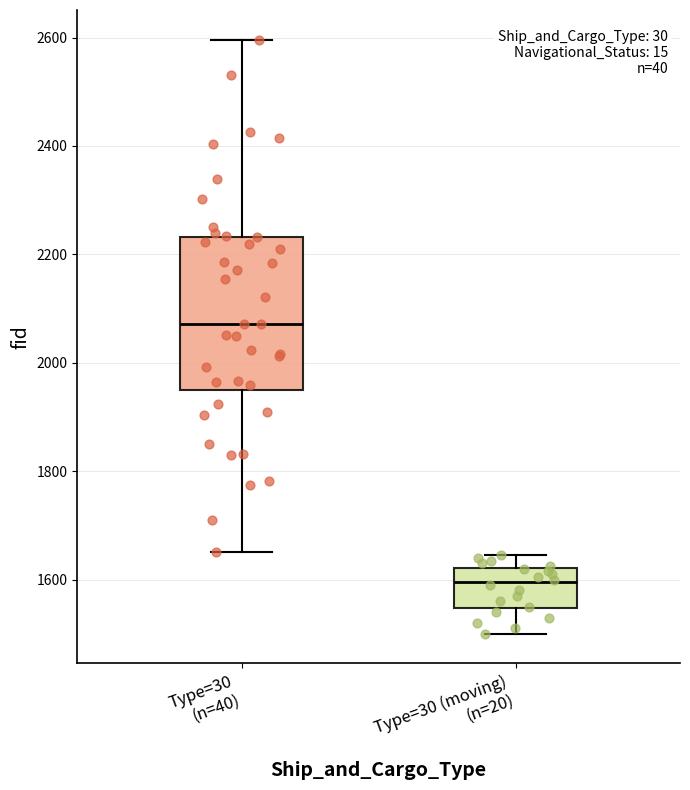

Where is the lower edge of the box for Type=30 (n=40) on the y-axis? The values are not printed on the chart, so give them approximately, as read against the axis.

1960